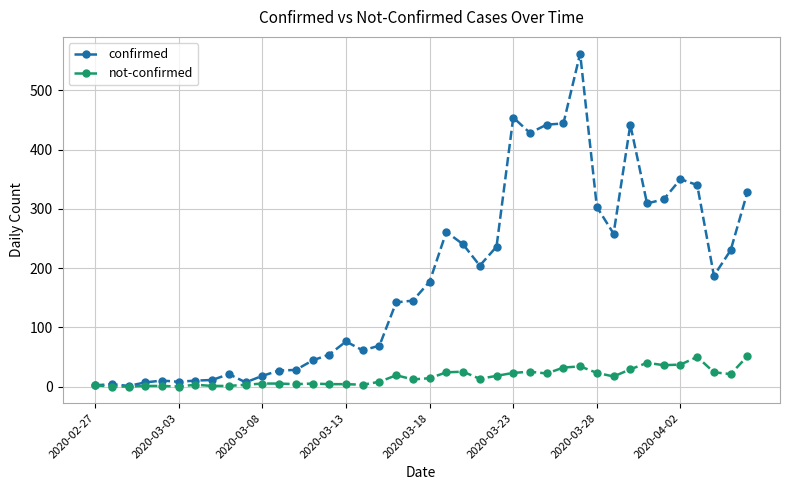

How many lines are shown in the chart?

2